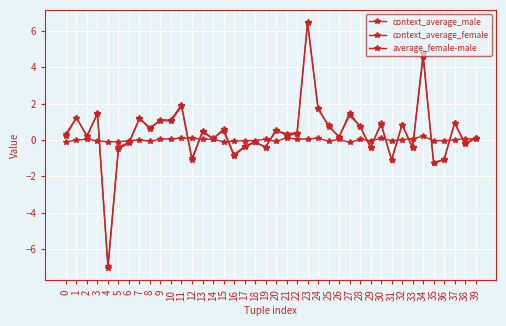

At which label does context_average_male reach its minimum?

4